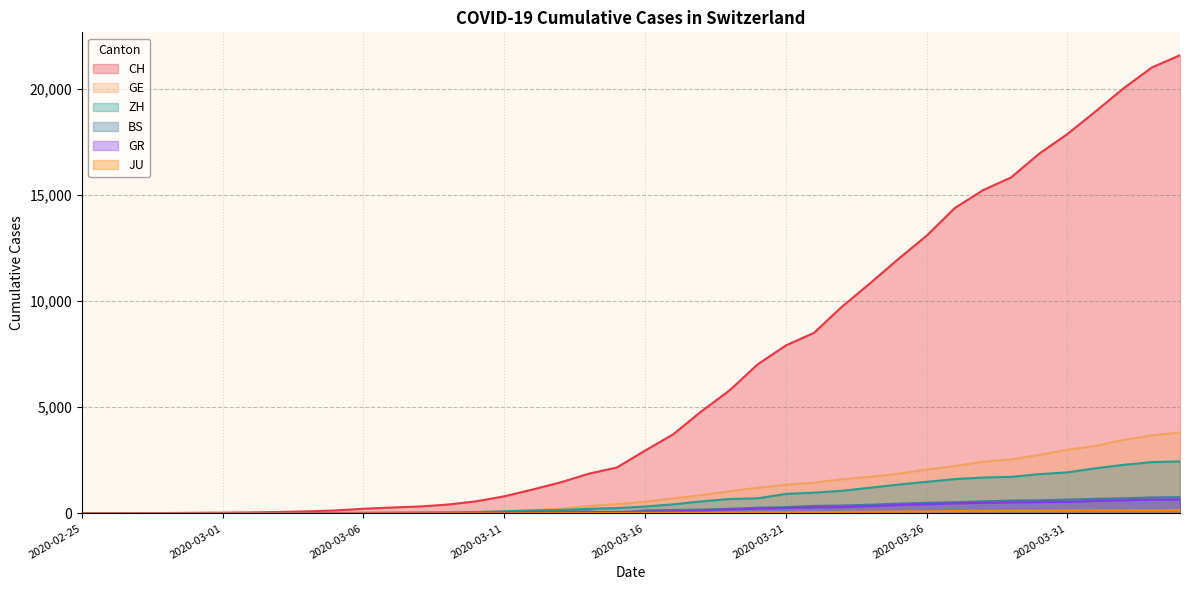

What is the maximum value shown in the chart?

21583